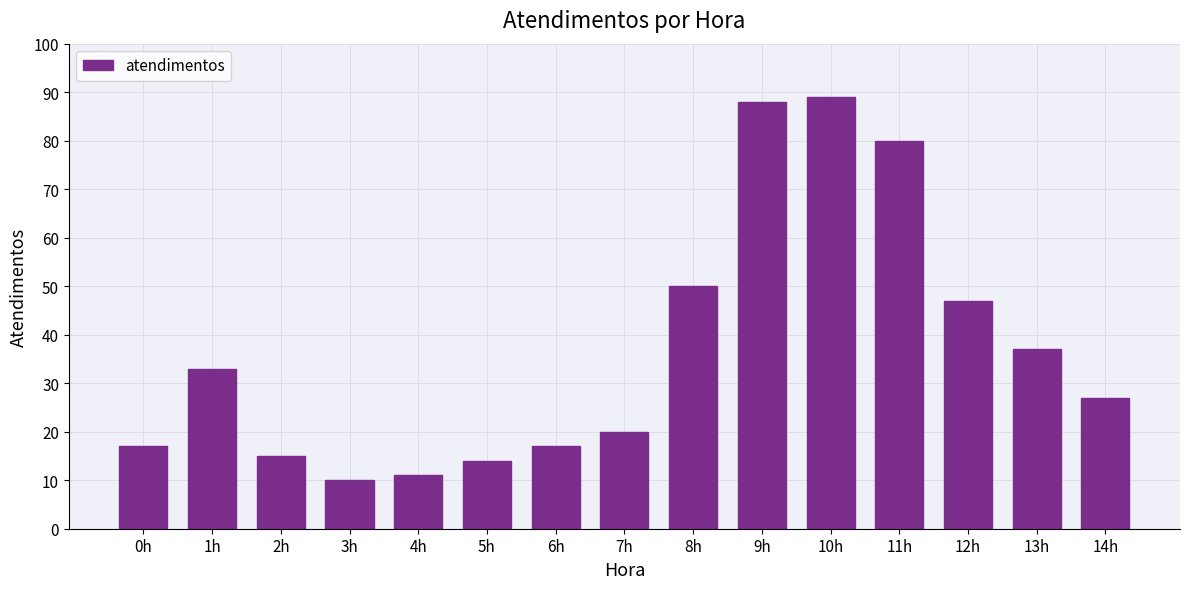

What is the sum of the values at 13h and 0h?

54